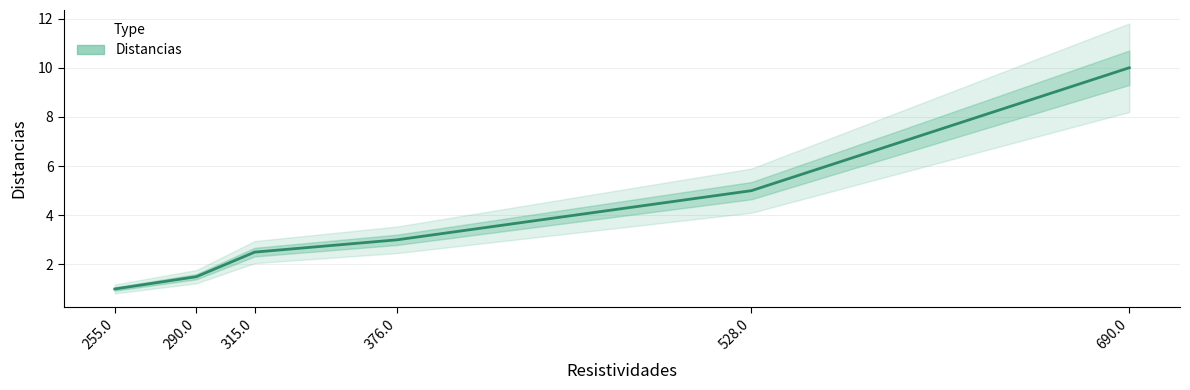

Approximately how many times larger is the value at 528.0 compared to 690.0?

0.5